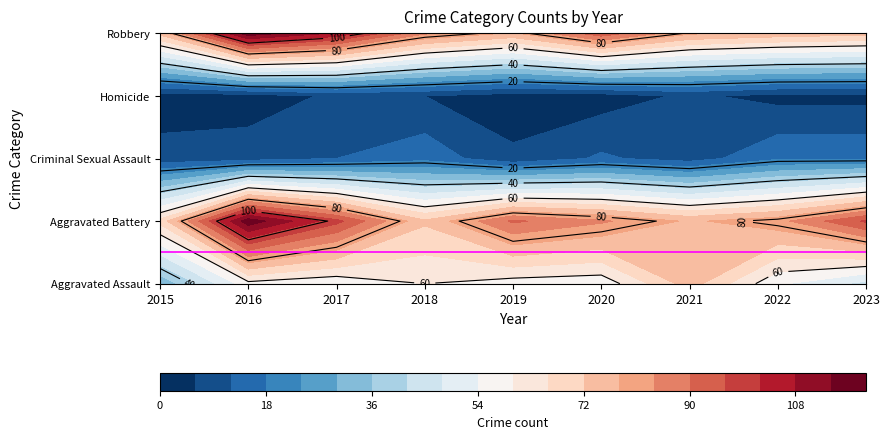

What is the spread (max minus min) of values at 2023?

93